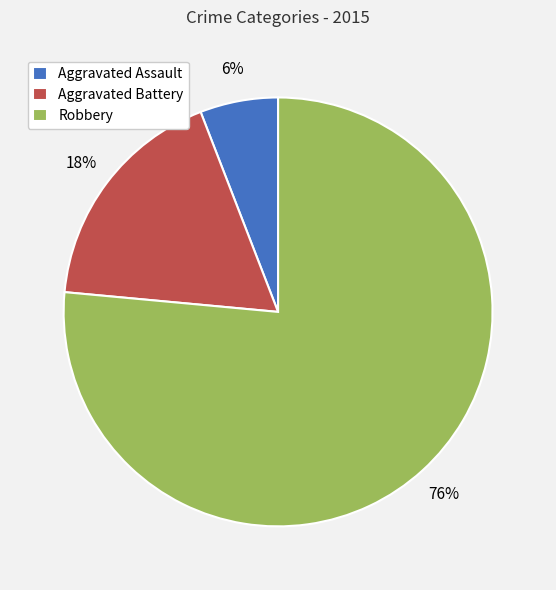

Which category accounts for the majority?

Robbery